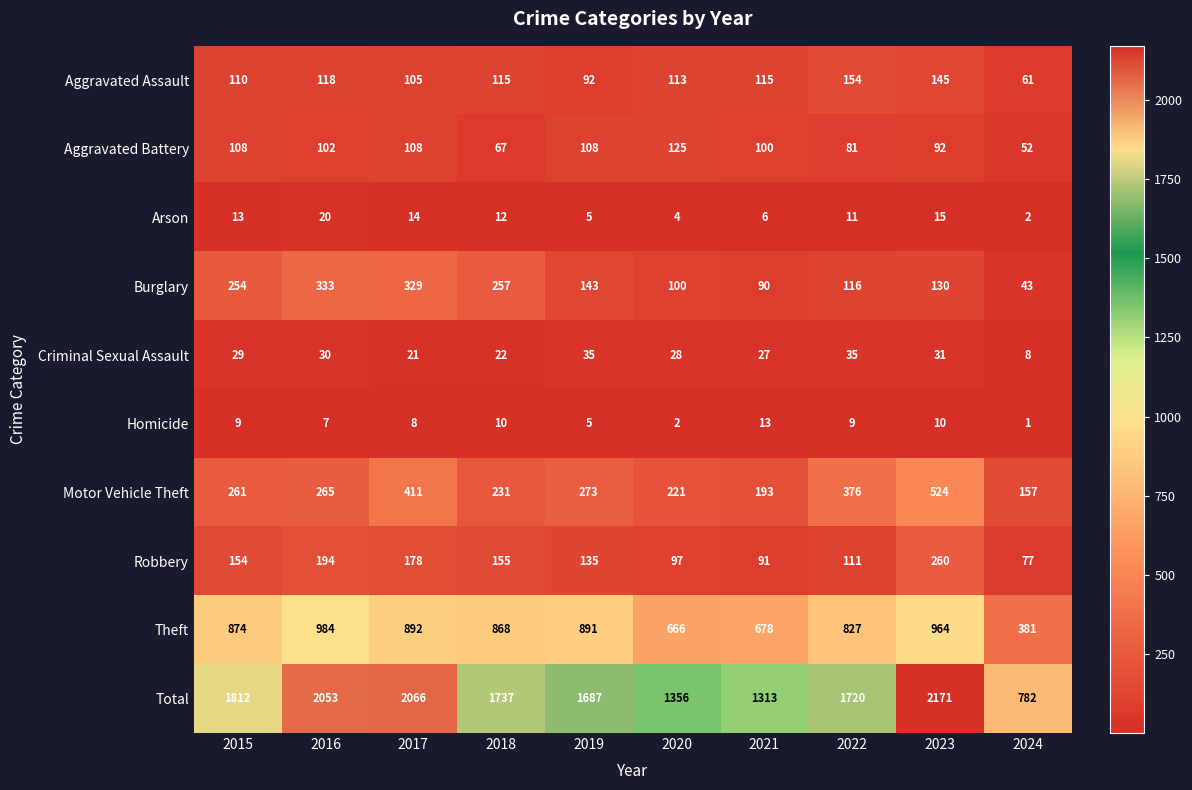

What is the sum of all Theft values?

8025